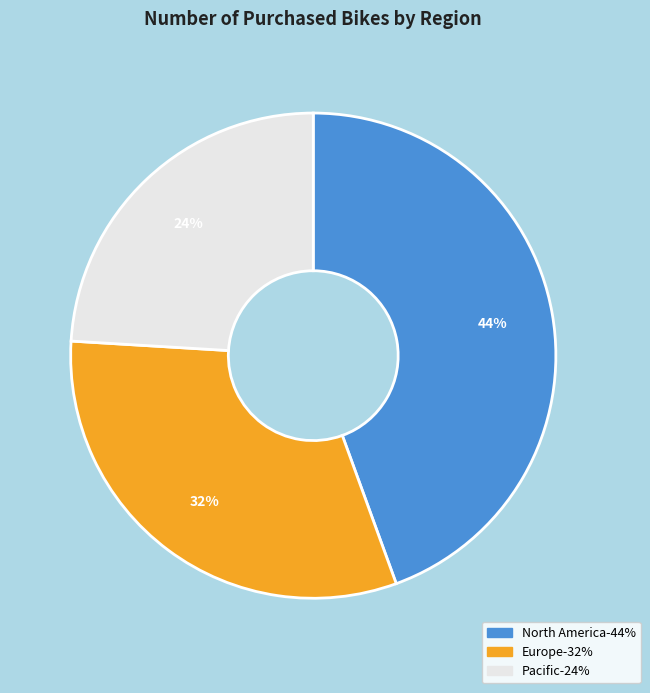

To the nearest percent, what is the difference between the Pacific and North America slice percentages?

20%